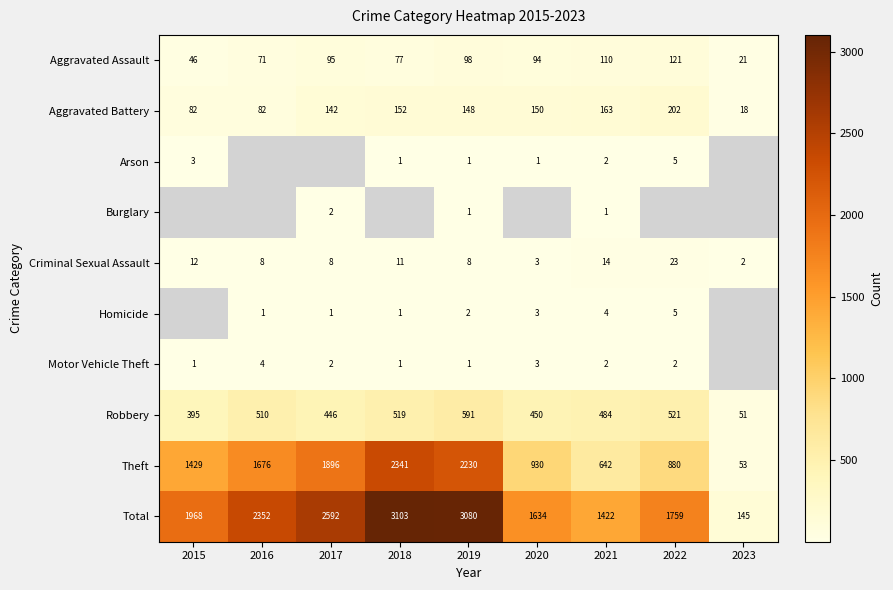

What is the maximum value shown in the chart?

3103